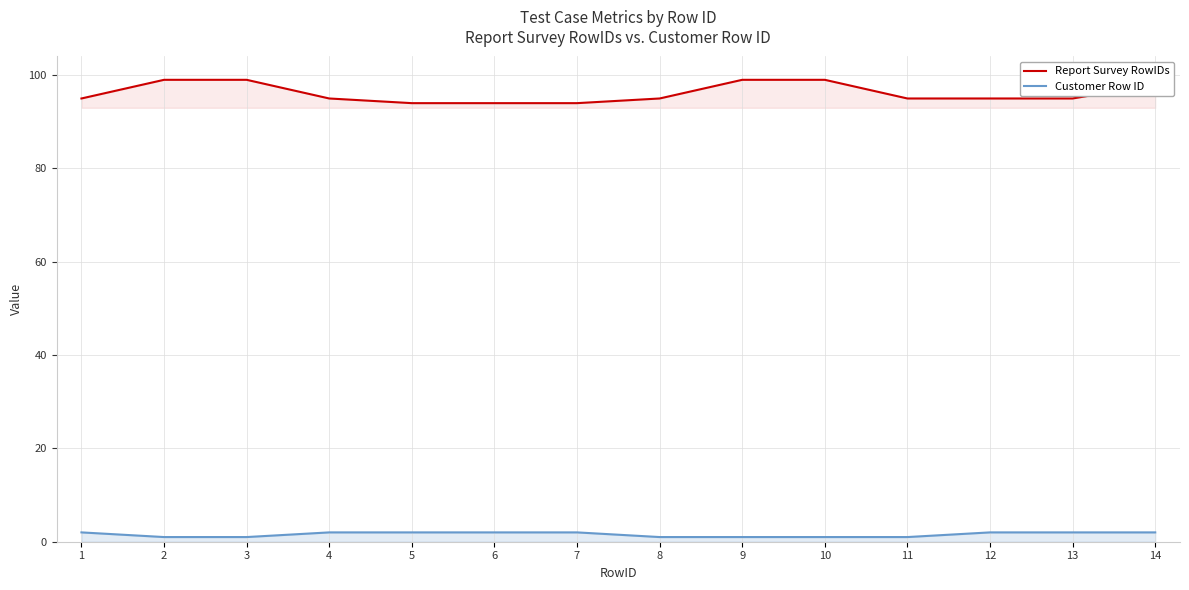

Which has a higher value, 9 or 5?

9